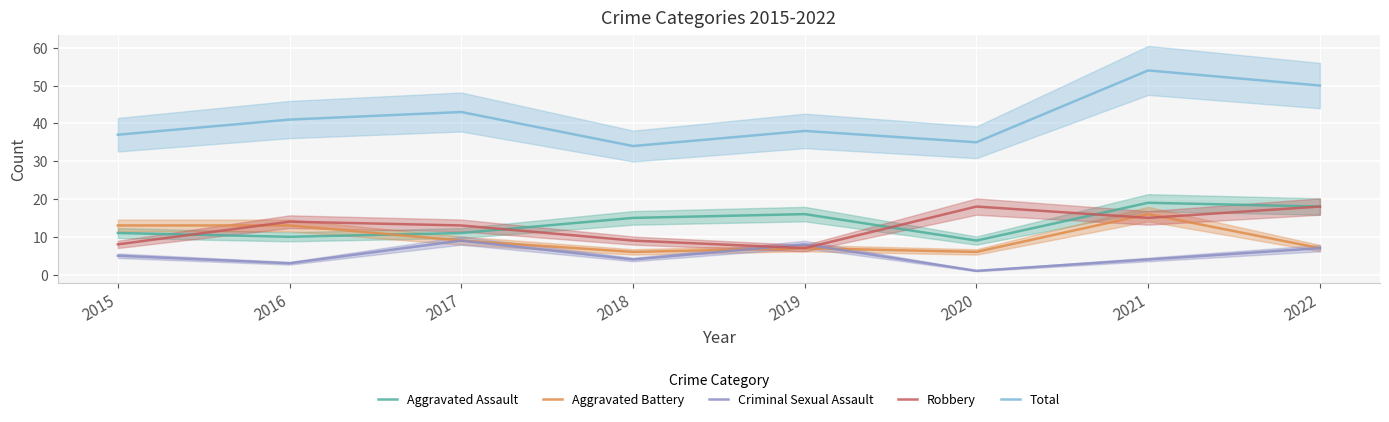

How many interior local peaks does the Aggravated Battery series have?

2